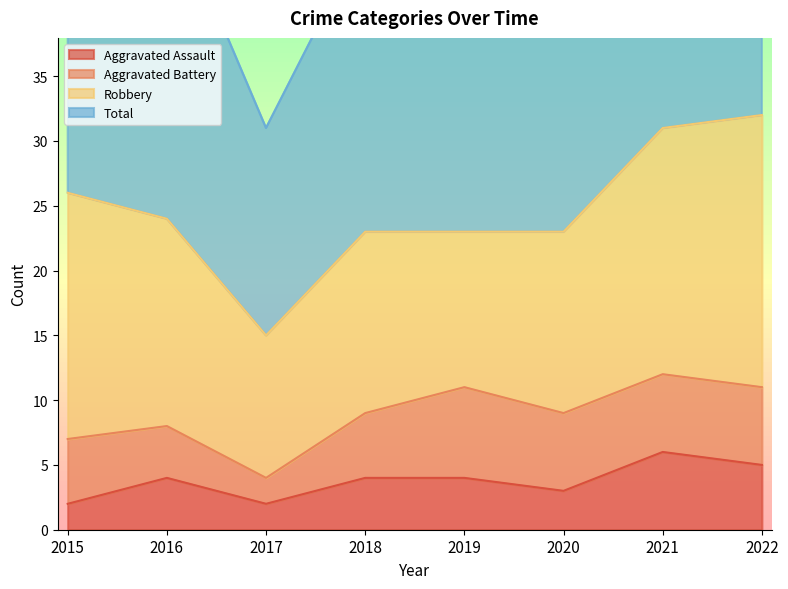

At how many categories does at least one series exceed 37?

7